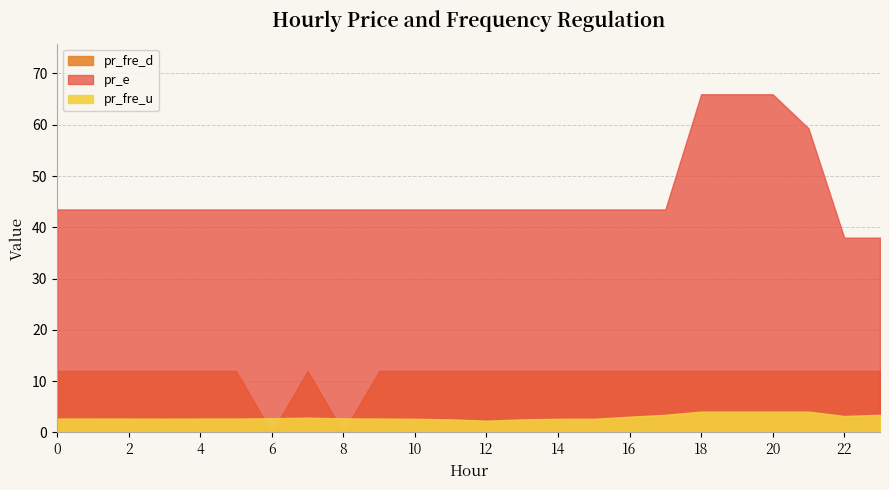

Reading right to left, transcribe all the data shown in this chart.

pr_fre_u: 3.4	3.2	4.1	4.1	4.1	4.1	3.4	3.1	2.7	2.7	2.5	2.3	2.5	2.7	2.7	2.7	2.9	2.8	2.7	2.7	2.7	2.7	2.7	2.7
pr_e: 38.0	38.0	59.3	65.9	65.9	65.9	43.5	43.5	43.5	43.5	43.5	43.5	43.5	43.5	43.5	43.5	43.5	43.5	43.5	43.5	43.5	43.5	43.5	43.5
pr_fre_d: 12.0	12.0	12.0	12.0	12.0	12.0	12.0	12.0	12.0	12.0	12.0	12.0	12.0	12.0	12.0	0.0	12.0	0.0	12.0	12.0	12.0	12.0	12.0	12.0